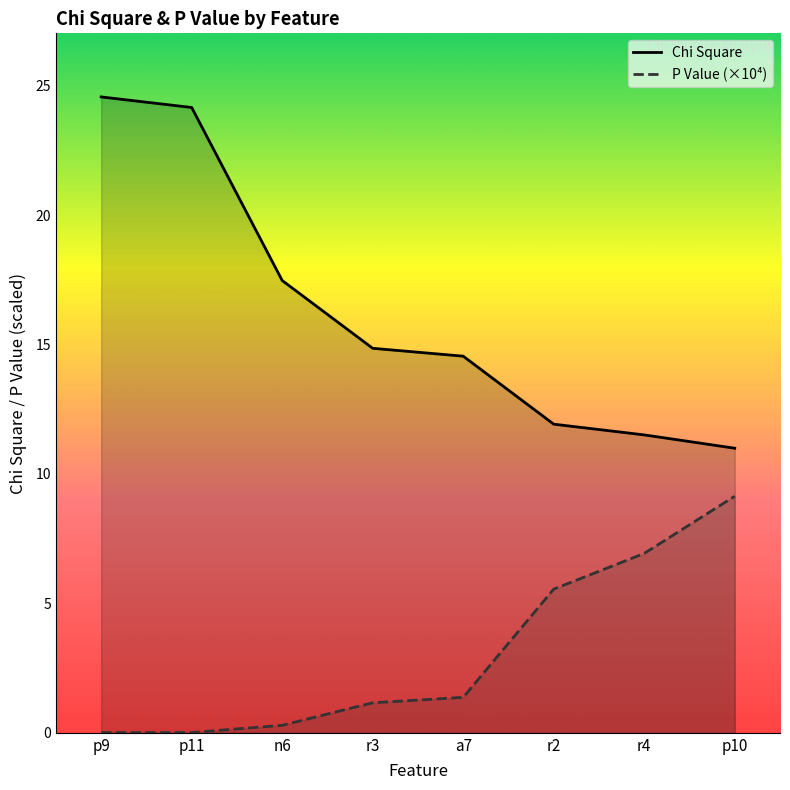

Does the chart display data point markers on the line(s)?

No